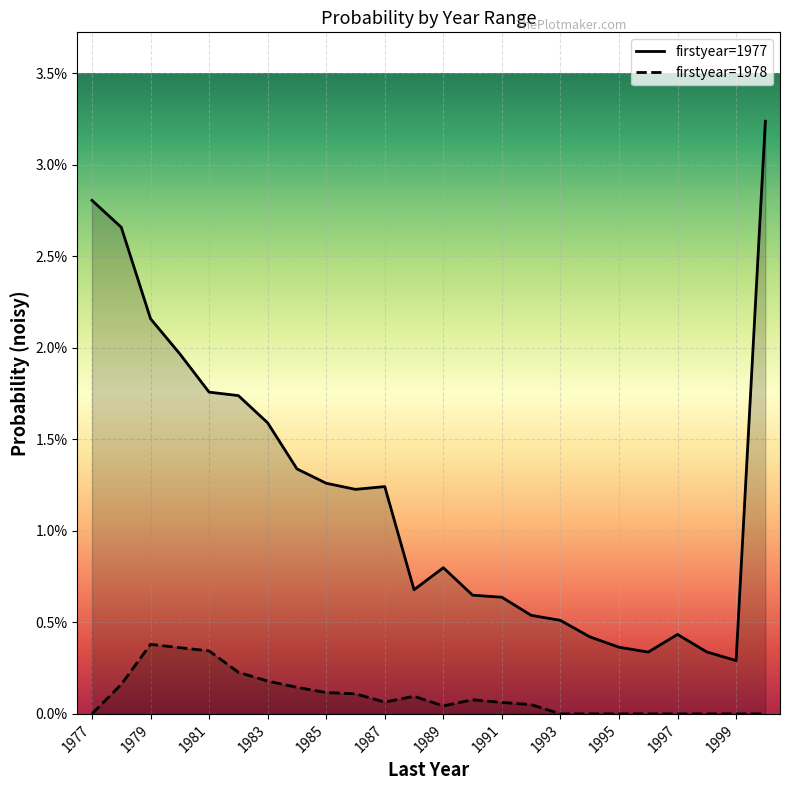

What are all the series names shown in the legend?

firstyear=1977, firstyear=1978